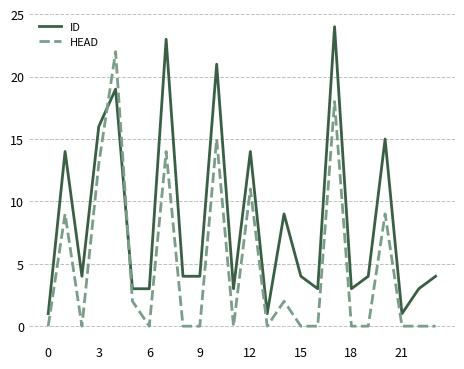

Reading left to right, extract all data points from this chart.

ID: 1	14	4	16	19	3	3	23	4	4	21	3	14	1	9	4	3	24	3	4	15	1	3	4
HEAD: 0	9	0	13	22	2	0	14	0	0	15	0	11	0	2	0	0	18	0	0	9	0	0	0